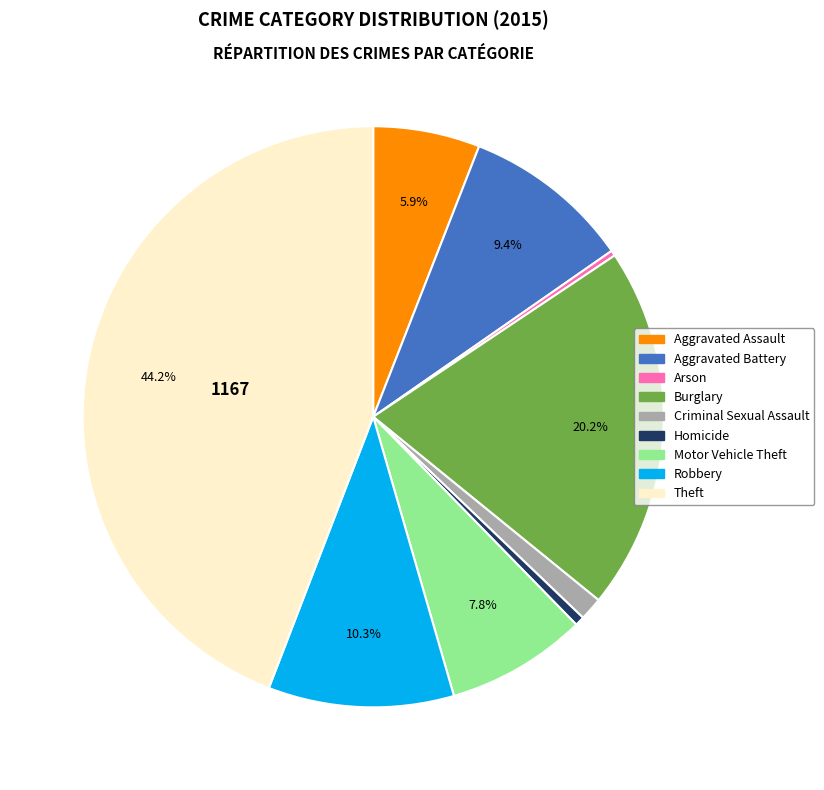

How many slices are in this pie chart?

9